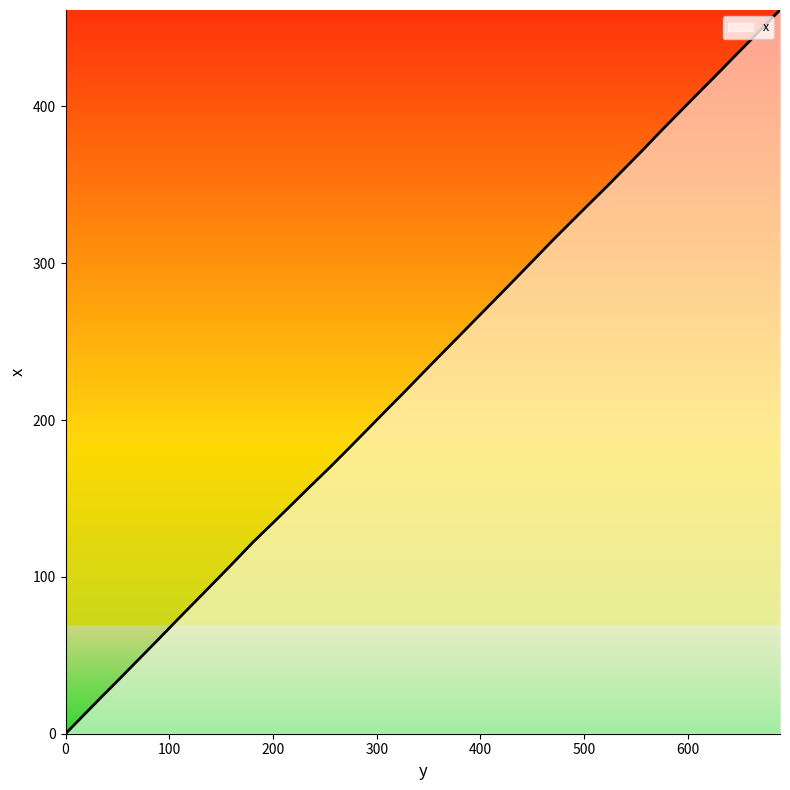

What is the maximum value shown in the chart?

461.4